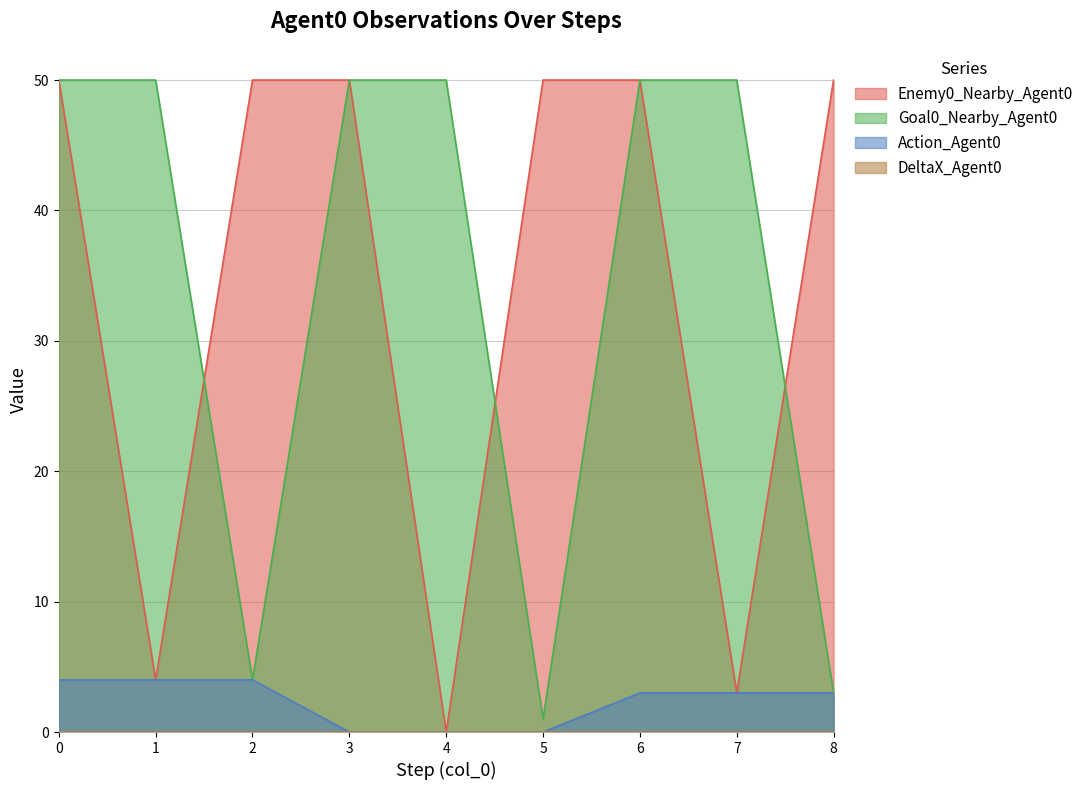

How many distinct data groups are displayed?

4